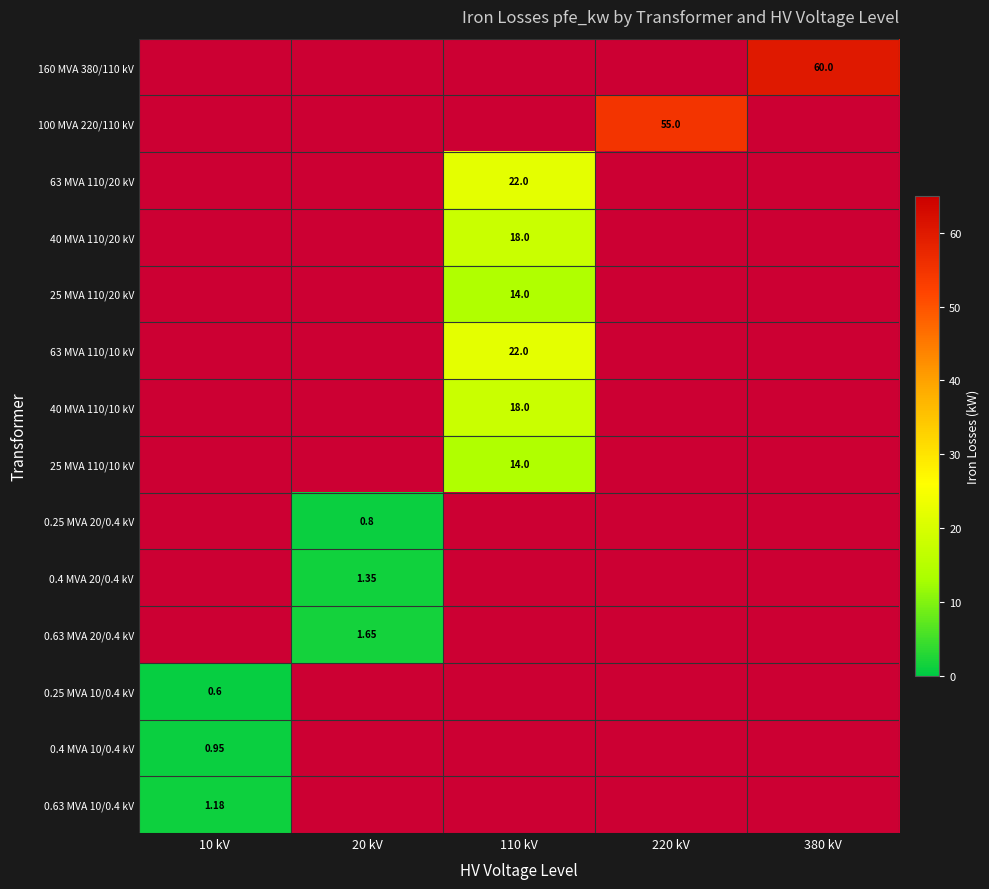

Which label corresponds to the smallest value in the chart?

10 kV